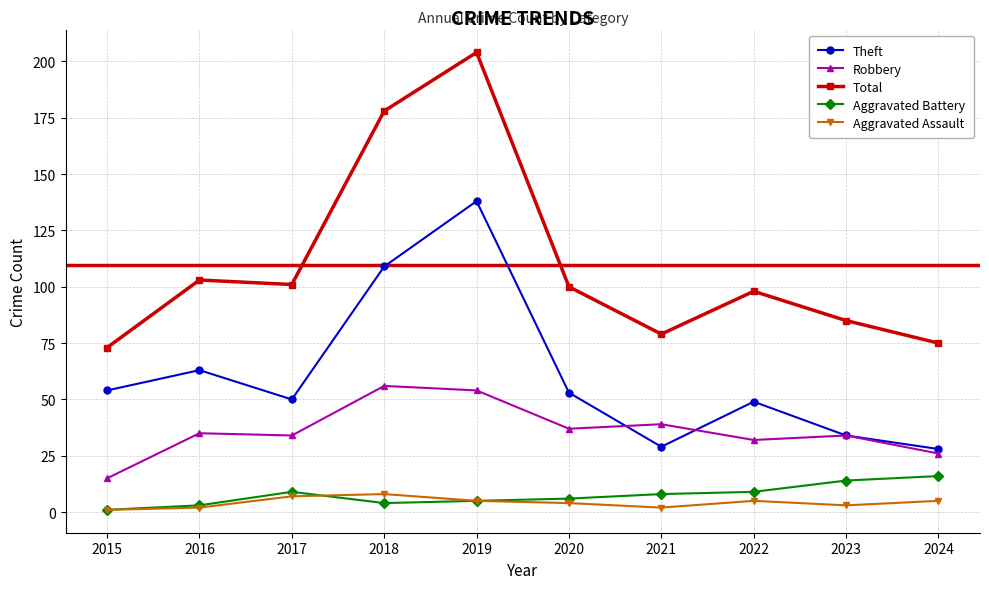

How many interior local peaks does the Theft series have?

3